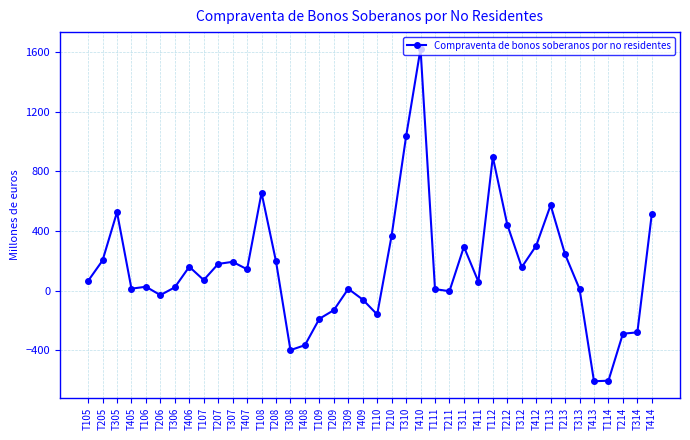

True or false: there are more than 1 points higher than both neighbors.

True